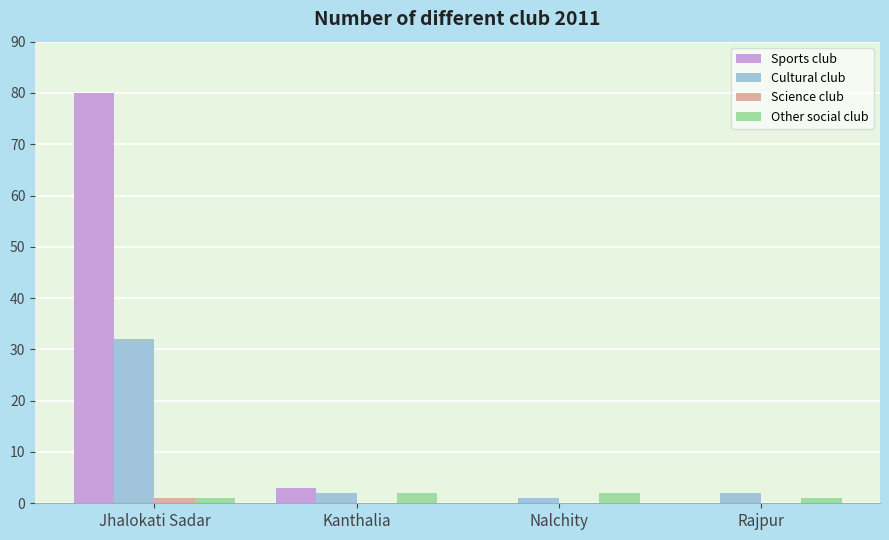

Reading right to left, transcribe all the data shown in this chart.

Sports club: Rajpur=0	Nalchity=0	Kanthalia=3	Jhalokati Sadar=80
Cultural club: Rajpur=2	Nalchity=1	Kanthalia=2	Jhalokati Sadar=32
Science club: Rajpur=0	Nalchity=0	Kanthalia=0	Jhalokati Sadar=1
Other social club: Rajpur=1	Nalchity=2	Kanthalia=2	Jhalokati Sadar=1